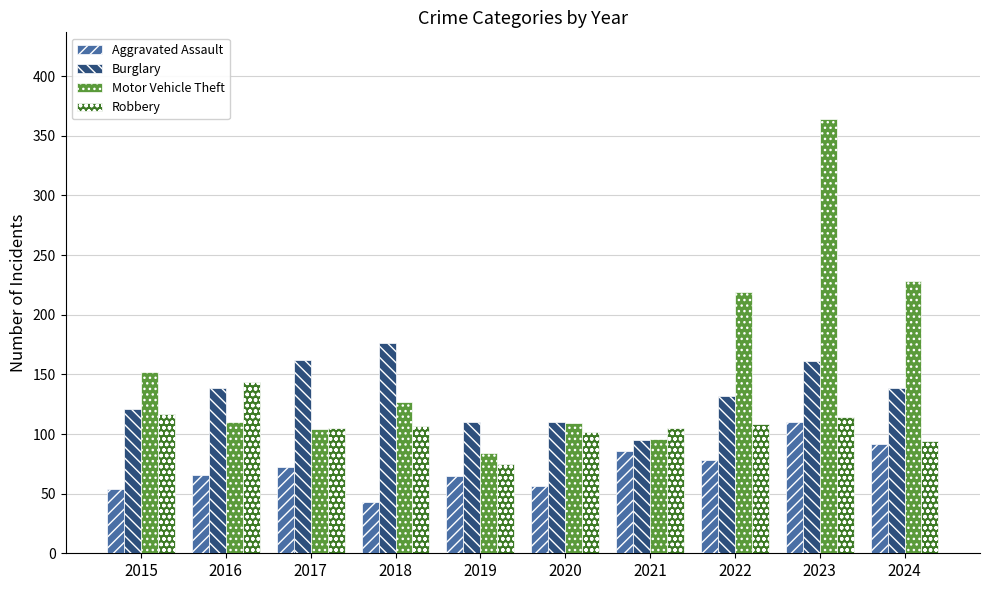

Which series changed the most between 2019 and 2021?

Robbery